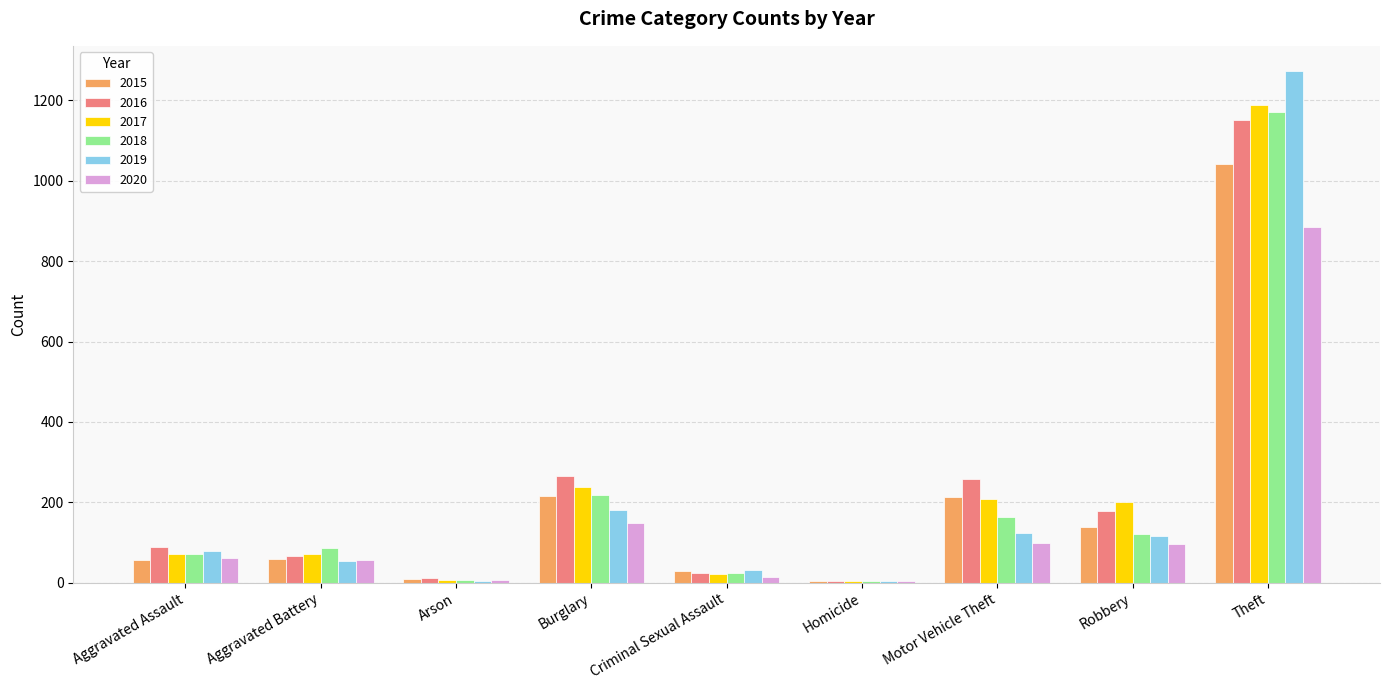

Is the value of 2020 at Arson greater than the value of 2016 at Robbery?

No